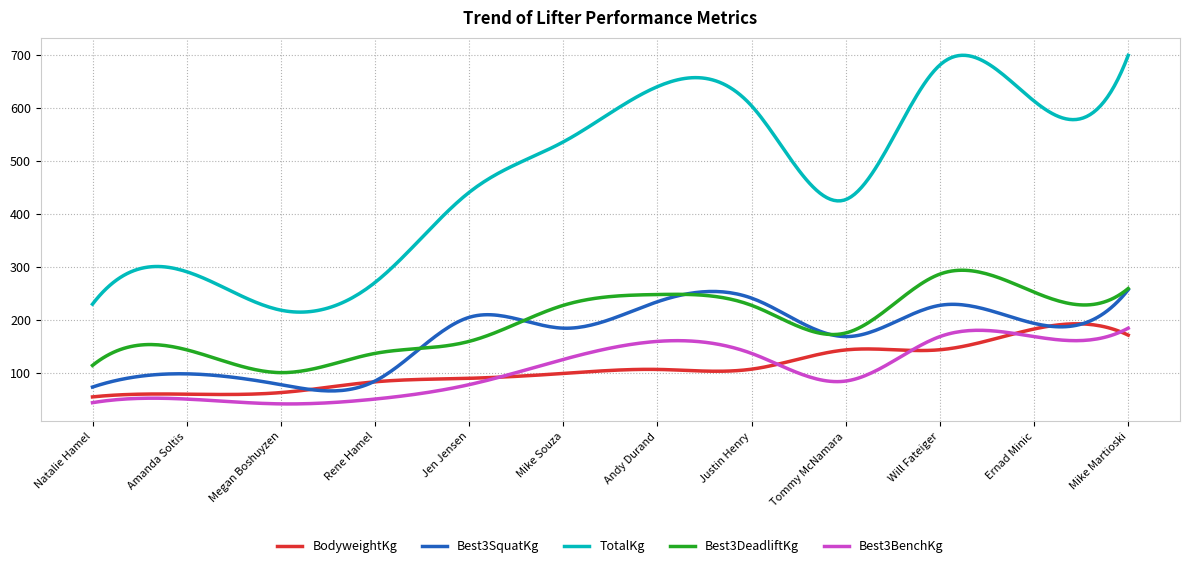

True or false: Best3SquatKg and BodyweightKg intersect in this chart.

True